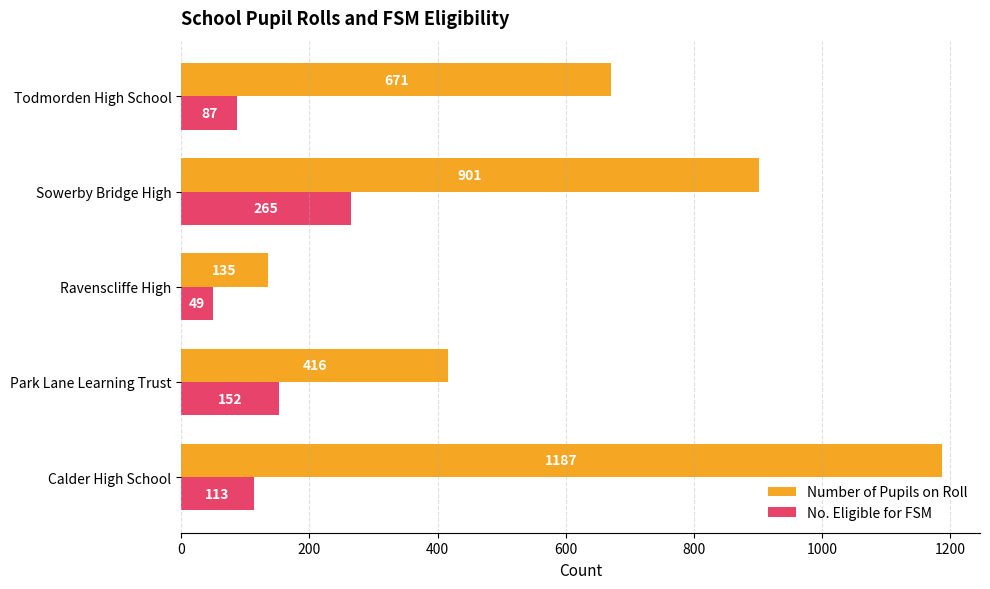

Rank the series by their average value, from lowest to highest.

No. Eligible for FSM, Number of Pupils on Roll